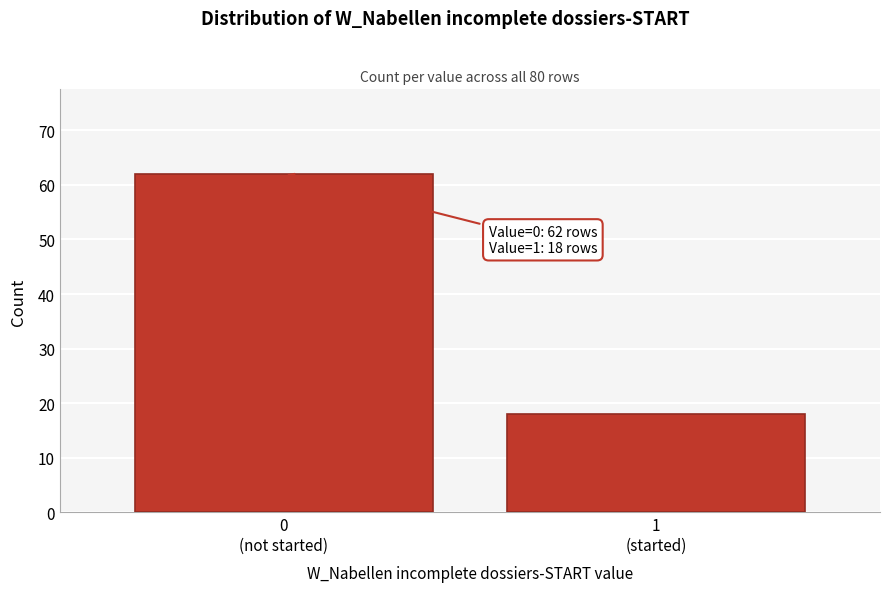

Reading left to right, list all the values displayed in this chart.

62	18